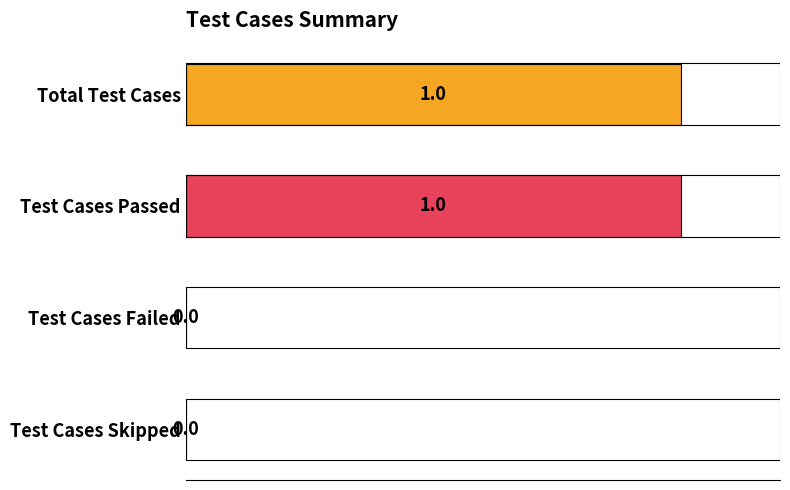

Which has a higher value, Test Cases Failed or Test Cases Passed?

Test Cases Passed